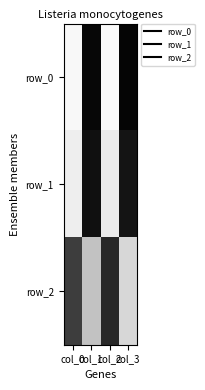

What is the greatest value displayed?

98